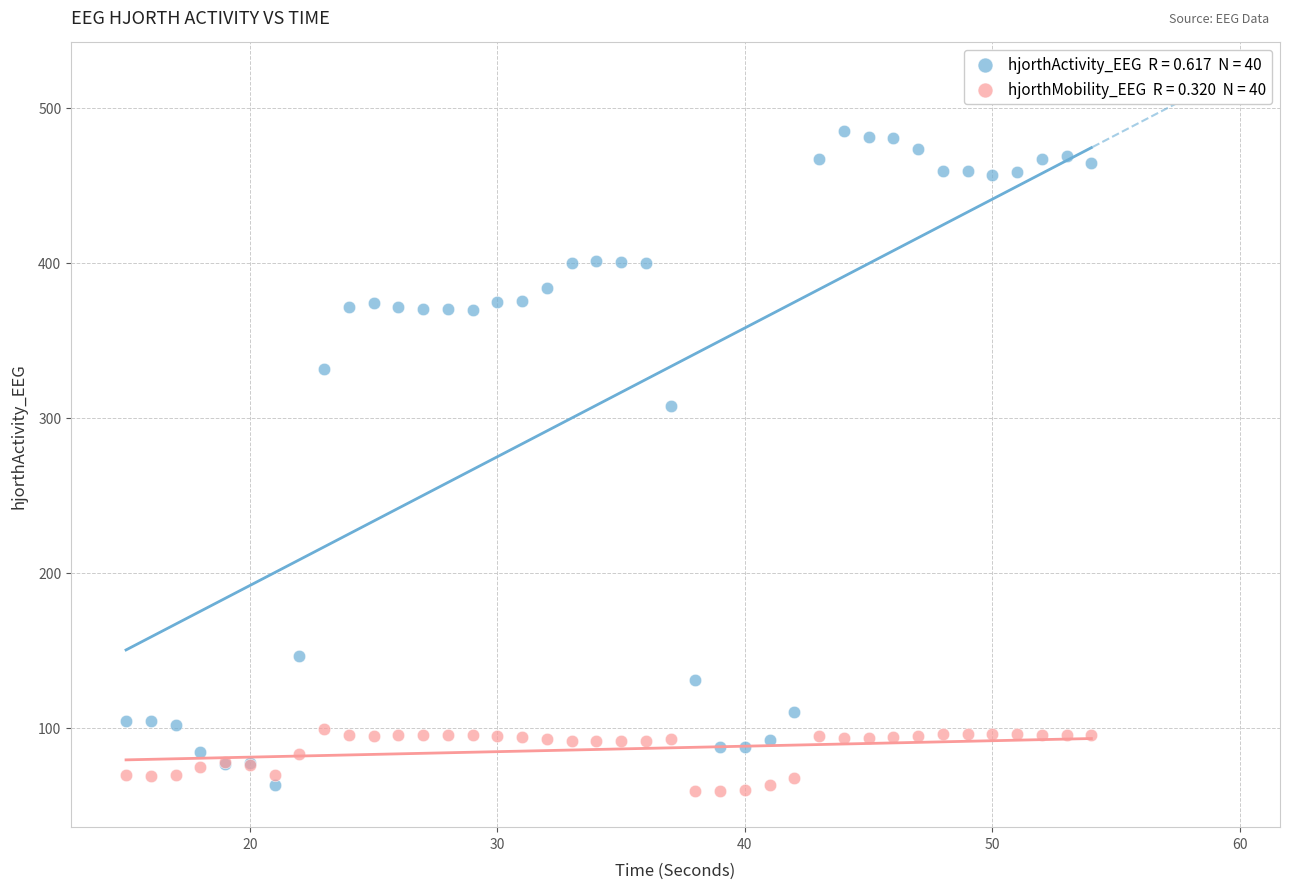

Across all series, what Y value is closest to 271?

307.5